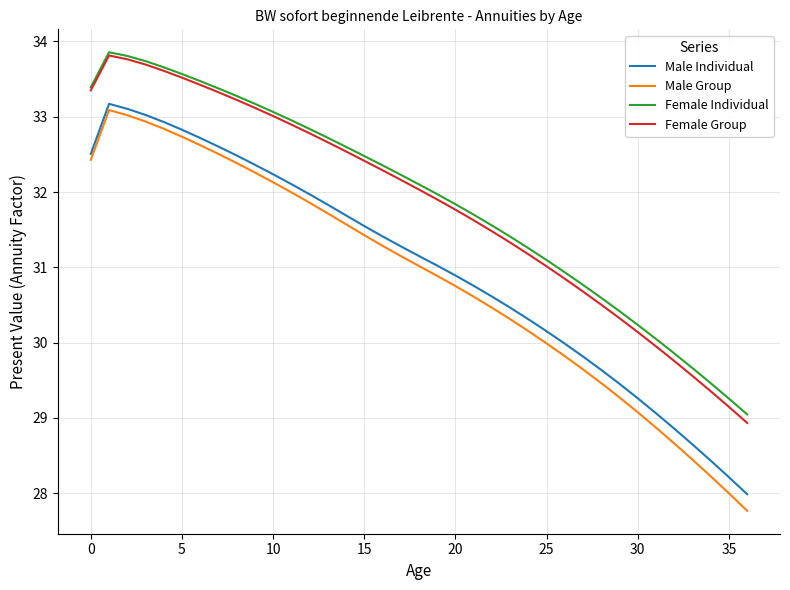

Does the chart have visible grid lines?

Yes